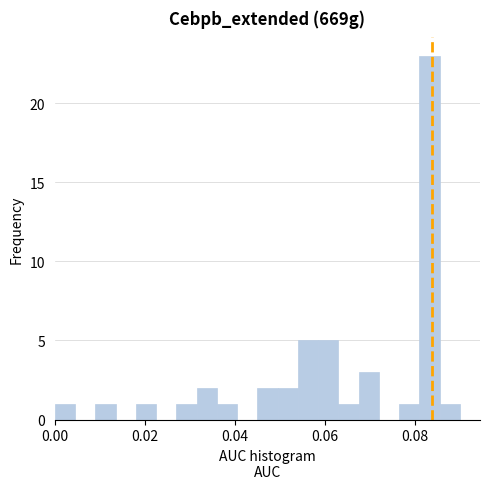

Around what value on the x-axis is the tallest bar? Give the approximate position of its centre, as read against the axis.

0.084